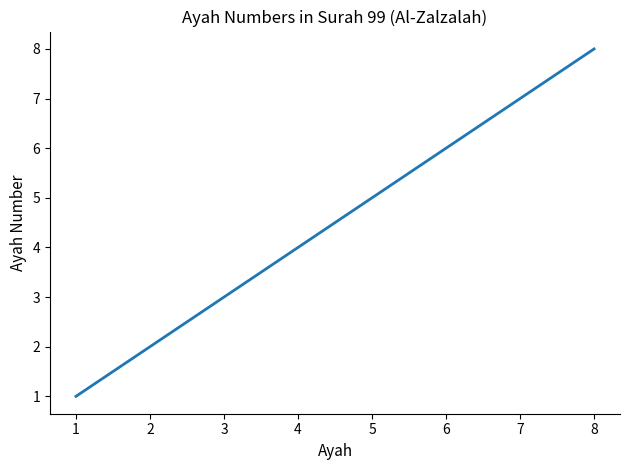

Which has a higher value, 2 or 7?

7